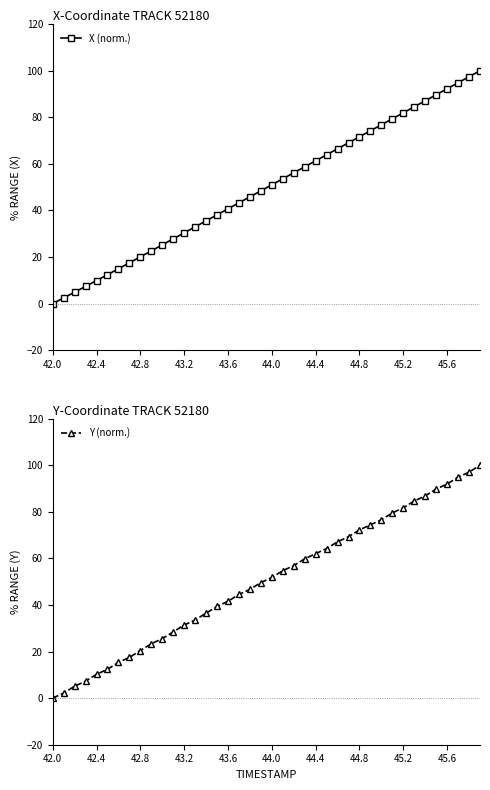

Which series has the widest spread of values?

X (norm.)